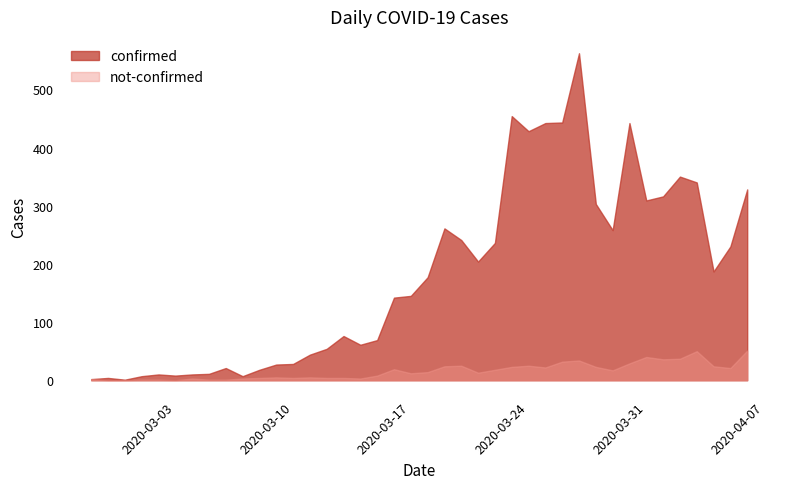

Reading left to right, list all the values displayed in this chart.

confirmed: 2020-02-27=2	2020-02-28=4	2020-02-29=1	2020-03-01=7	2020-03-02=10	2020-03-03=8	2020-03-04=10	2020-03-05=11	2020-03-06=21	2020-03-07=7	2020-03-08=18	2020-03-09=27	2020-03-10=28	2020-03-11=44	2020-03-12=54	2020-03-13=76	2020-03-14=61	2020-03-15=69	2020-03-16=142	2020-03-17=145	2020-03-18=177	2020-03-19=261	2020-03-20=241	2020-03-21=204	2020-03-22=236	2020-03-23=454	2020-03-24=428	2020-03-25=442	2020-03-26=443	2020-03-27=562	2020-03-28=303	2020-03-29=258	2020-03-30=442	2020-03-31=309	2020-04-01=316	2020-04-02=350	2020-04-03=340	2020-04-04=187	2020-04-05=230	2020-04-06=328
not-confirmed: 2020-02-27=2	2020-02-28=0	2020-02-29=0	2020-03-01=1	2020-03-02=1	2020-03-03=0	2020-03-04=3	2020-03-05=1	2020-03-06=1	2020-03-07=3	2020-03-08=4	2020-03-09=5	2020-03-10=4	2020-03-11=5	2020-03-12=4	2020-03-13=4	2020-03-14=3	2020-03-15=8	2020-03-16=19	2020-03-17=12	2020-03-18=14	2020-03-19=24	2020-03-20=25	2020-03-21=13	2020-03-22=18	2020-03-23=23	2020-03-24=25	2020-03-25=22	2020-03-26=32	2020-03-27=34	2020-03-28=23	2020-03-29=17	2020-03-30=29	2020-03-31=40	2020-04-01=36	2020-04-02=37	2020-04-03=50	2020-04-04=24	2020-04-05=21	2020-04-06=51